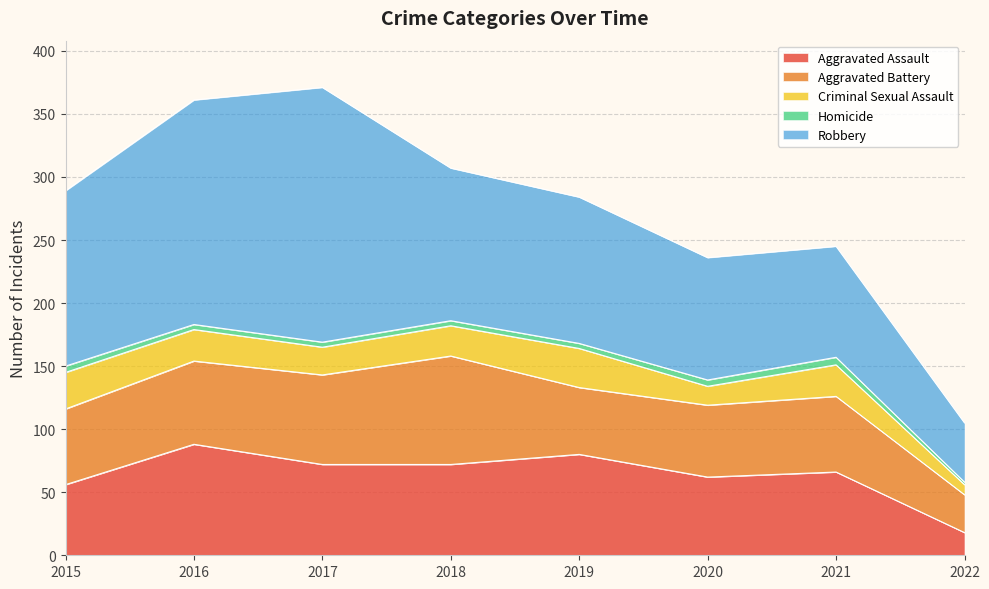

Reading left to right, extract all data points from this chart.

Aggravated Assault: 2015=56	2016=88	2017=72	2018=72	2019=80	2020=62	2021=66	2022=18
Aggravated Battery: 2015=60	2016=66	2017=71	2018=86	2019=53	2020=57	2021=60	2022=30
Criminal Sexual Assault: 2015=29	2016=25	2017=22	2018=24	2019=31	2020=15	2021=25	2022=8
Homicide: 2015=5	2016=4	2017=4	2018=4	2019=4	2020=5	2021=6	2022=2
Robbery: 2015=139	2016=178	2017=202	2018=121	2019=116	2020=97	2021=88	2022=47